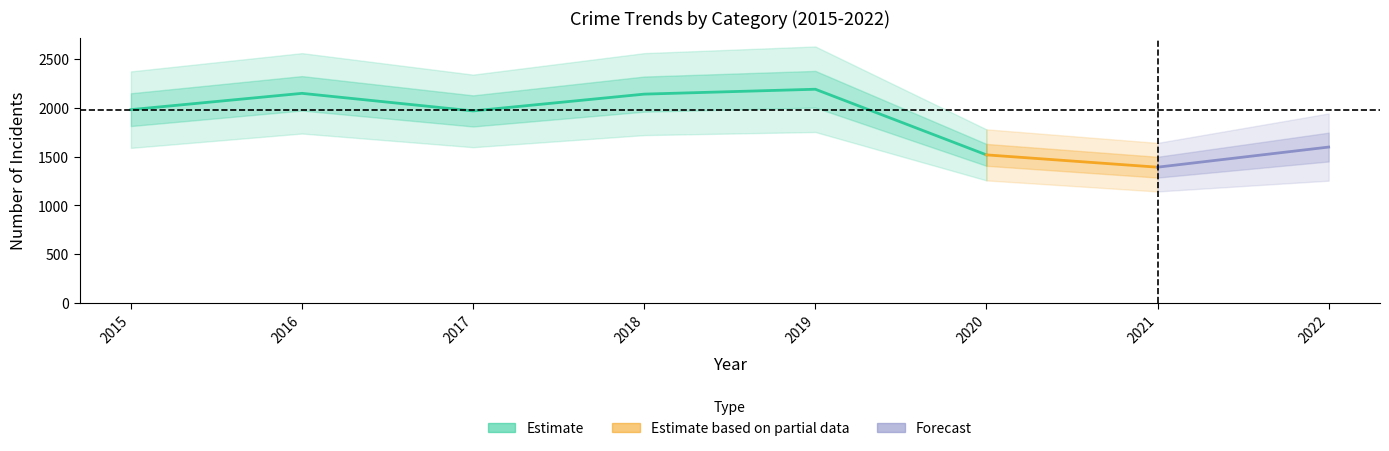

Is it true that Robbery equals 387 at 2019?

False